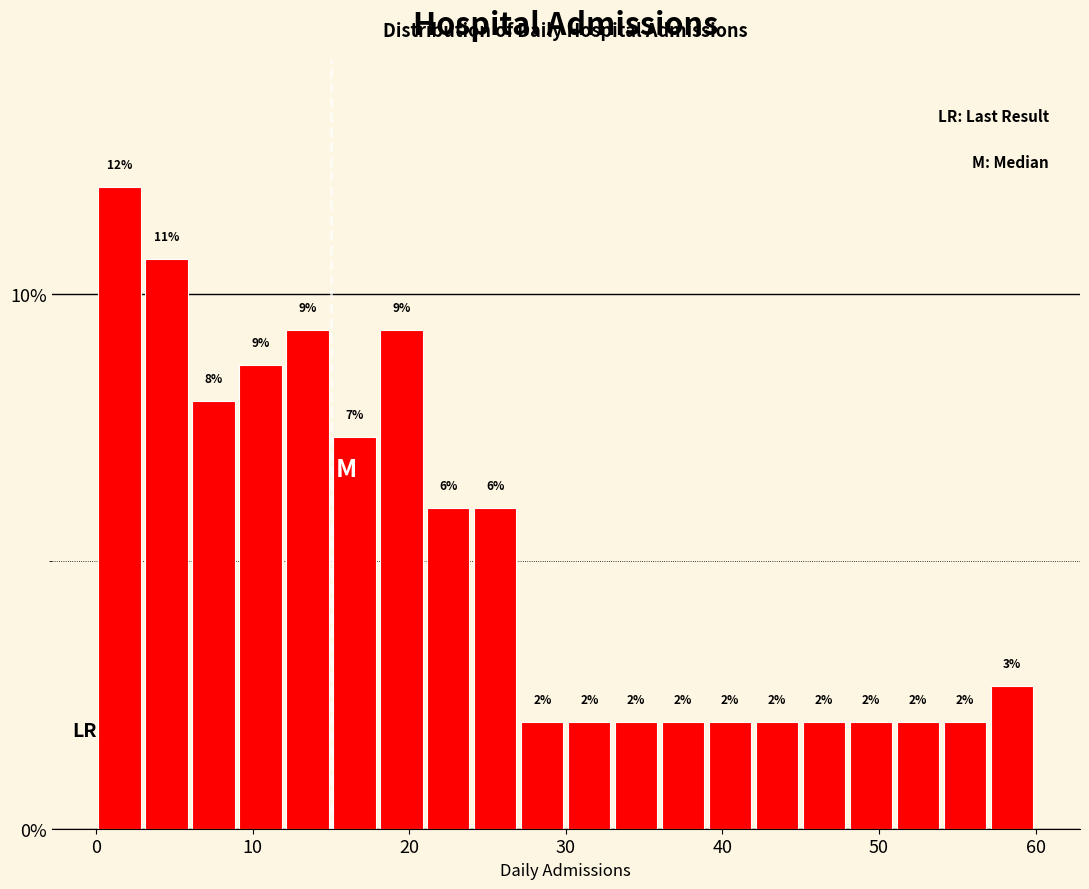

Around what value on the x-axis is the tallest bar? Give the approximate position of its centre, as read against the axis.

2